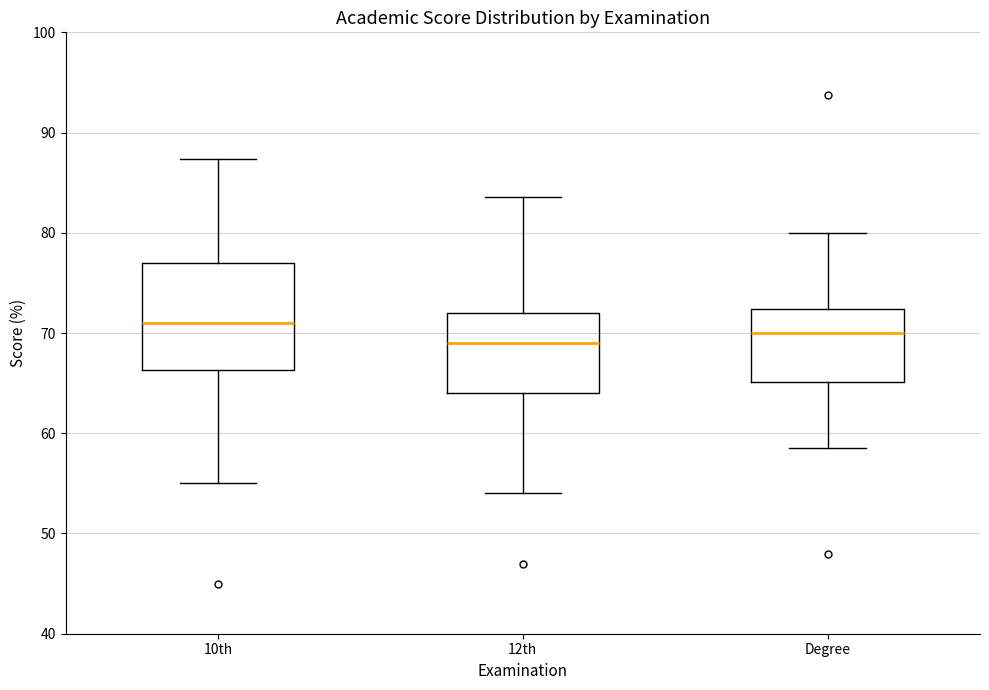

Reading left to right, transcribe this box plot: for each box, give where its median line is, the range the box spans, and where its two whiskers end, as read against the y-axis. The values are not printed on the chart, so give them approximately, as read against the axis.

10th: median 71, box 66 to 77, whiskers 55 to 87
12th: median 69, box 64 to 72, whiskers 54 to 84
Degree: median 70, box 65 to 72, whiskers 59 to 80